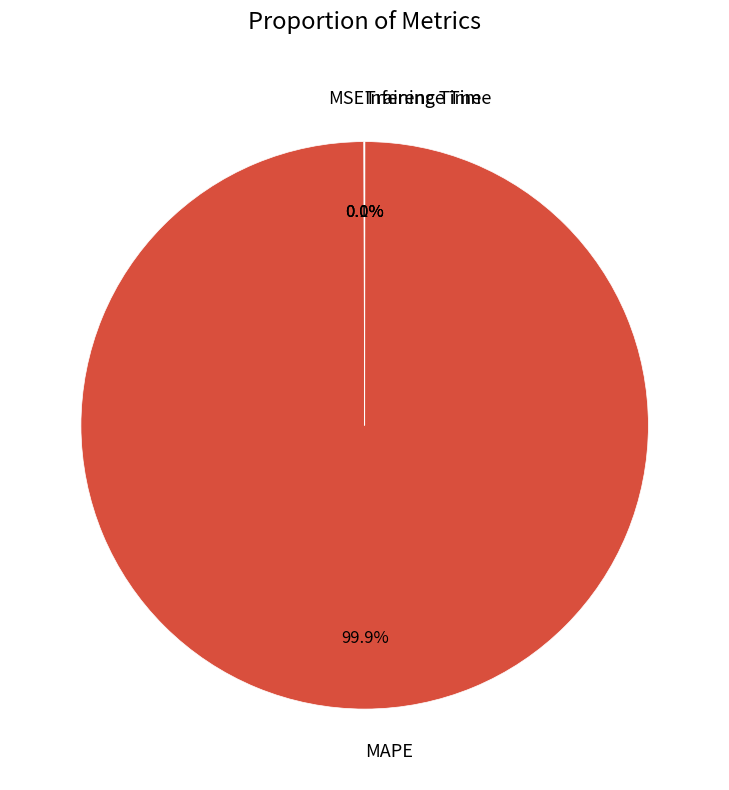

Which category accounts for the majority?

MAPE